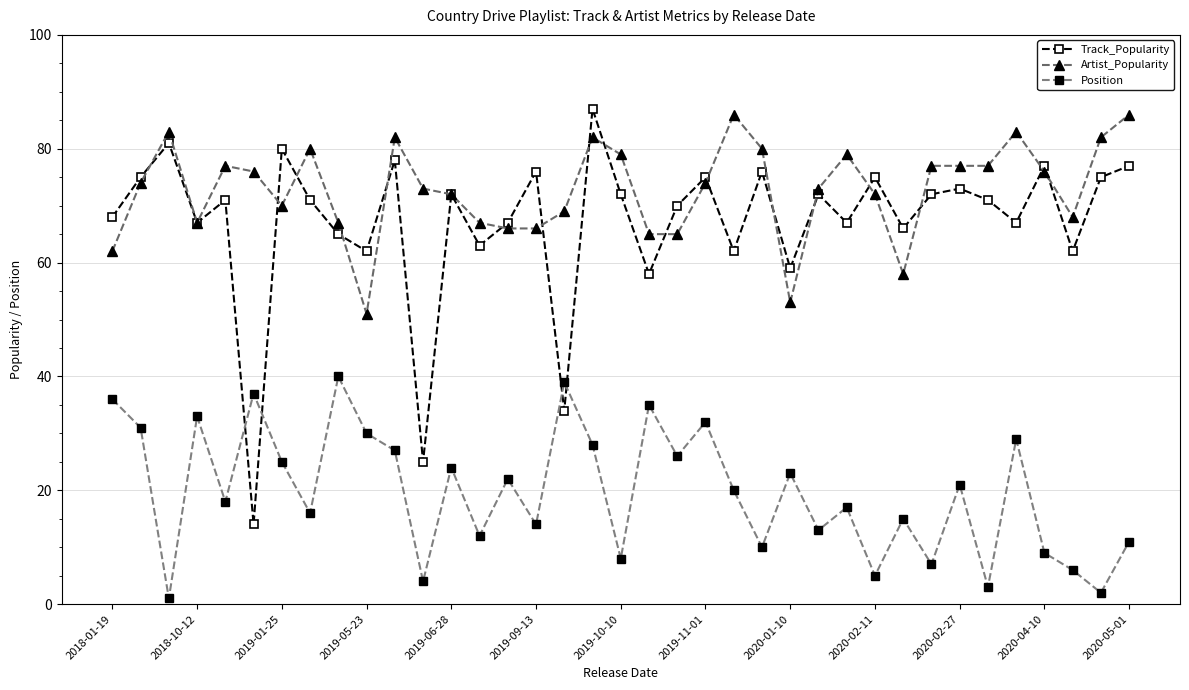

Which series has the largest range (max minus min)?

Track_Popularity